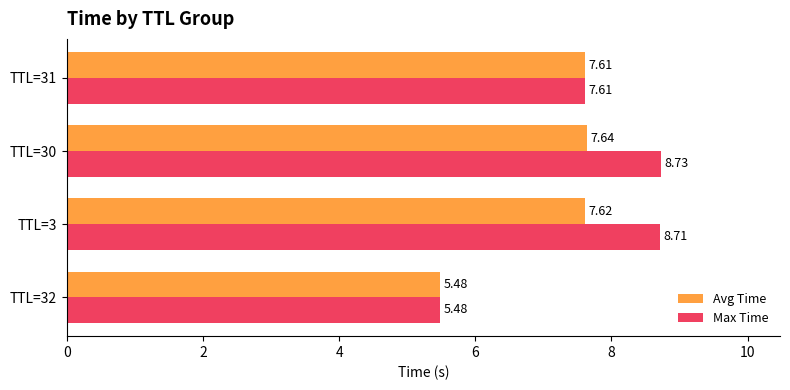

Rank the series by their average value, from highest to lowest.

Max Time, Avg Time